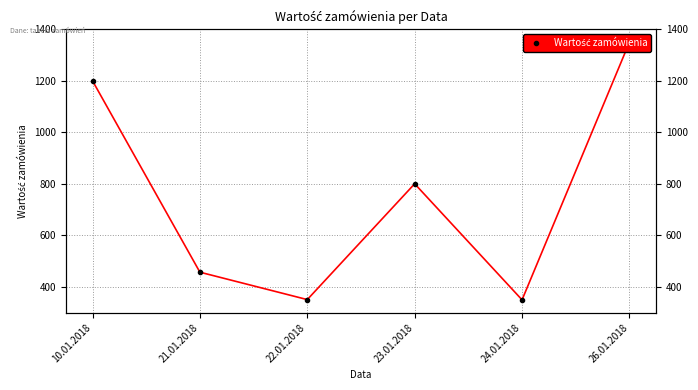

The value at 23.01.2018 is 1140.5. True or false?

False